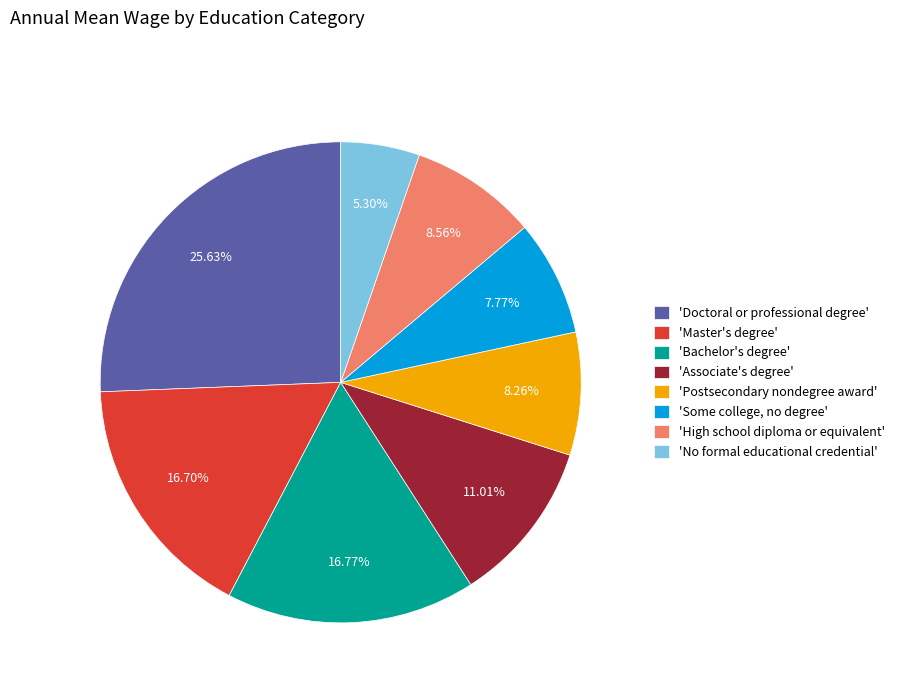

Do 'Postsecondary nondegree award' and 'Associate's degree' together represent more than half of the pie?

No